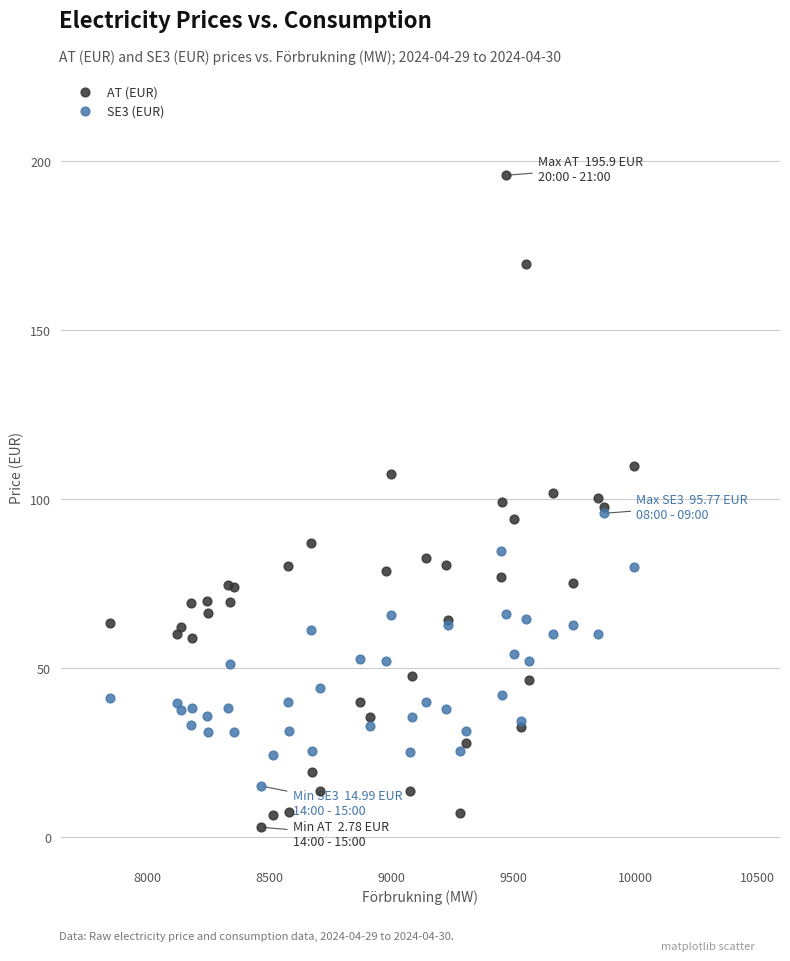

What are all the series names shown in the legend?

AT (EUR), SE3 (EUR)